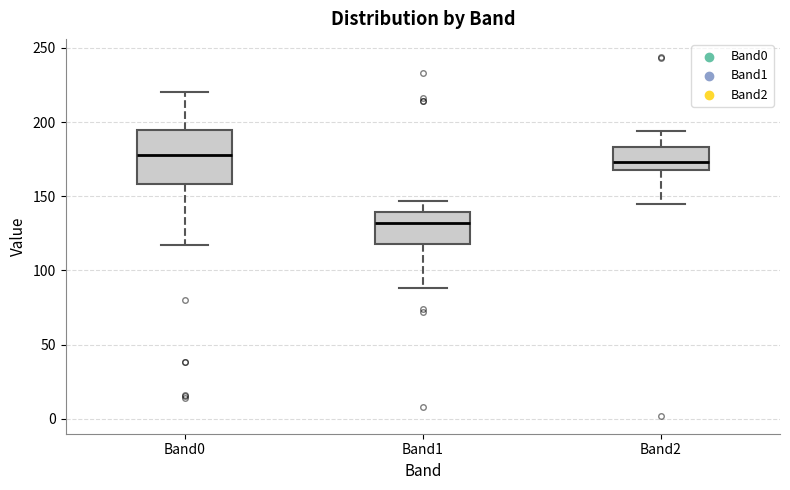

Where is the lower edge of the box for Band1 on the y-axis? The values are not printed on the chart, so give them approximately, as read against the axis.

120